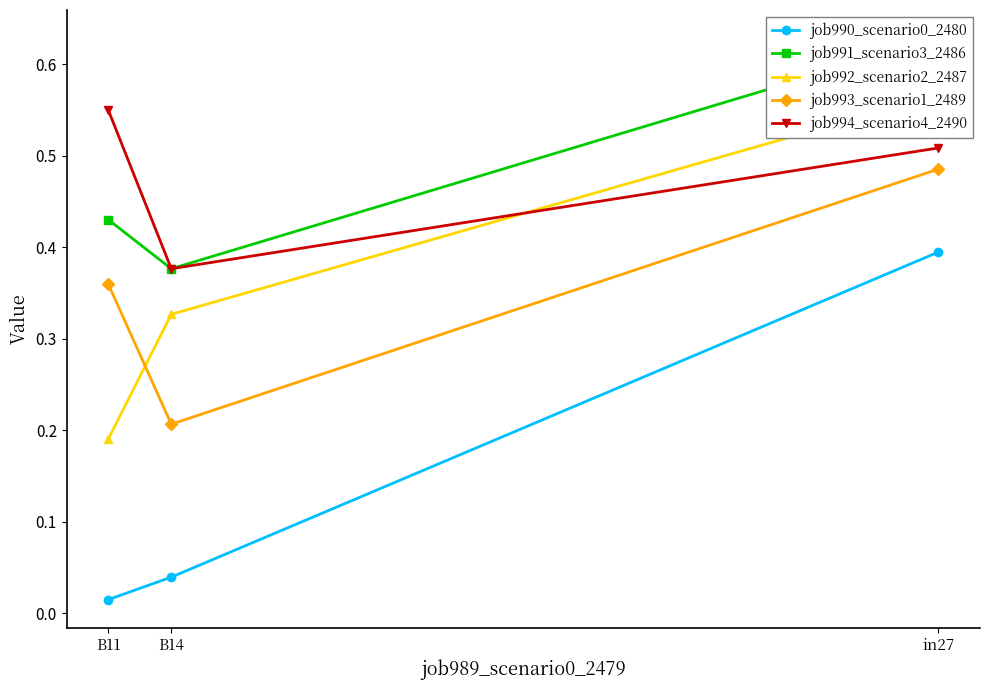

What is the label of the 2nd point from the right?

B14